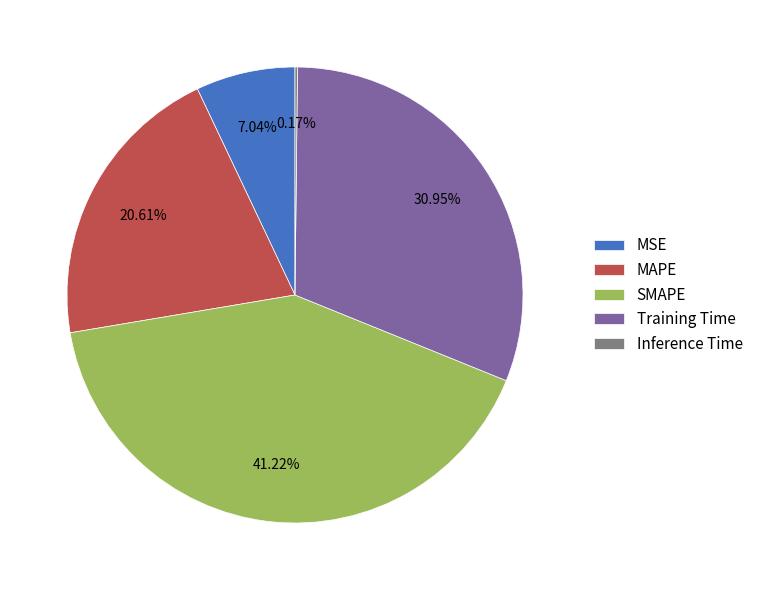

To the nearest percent, what portion does SMAPE represent?

41%